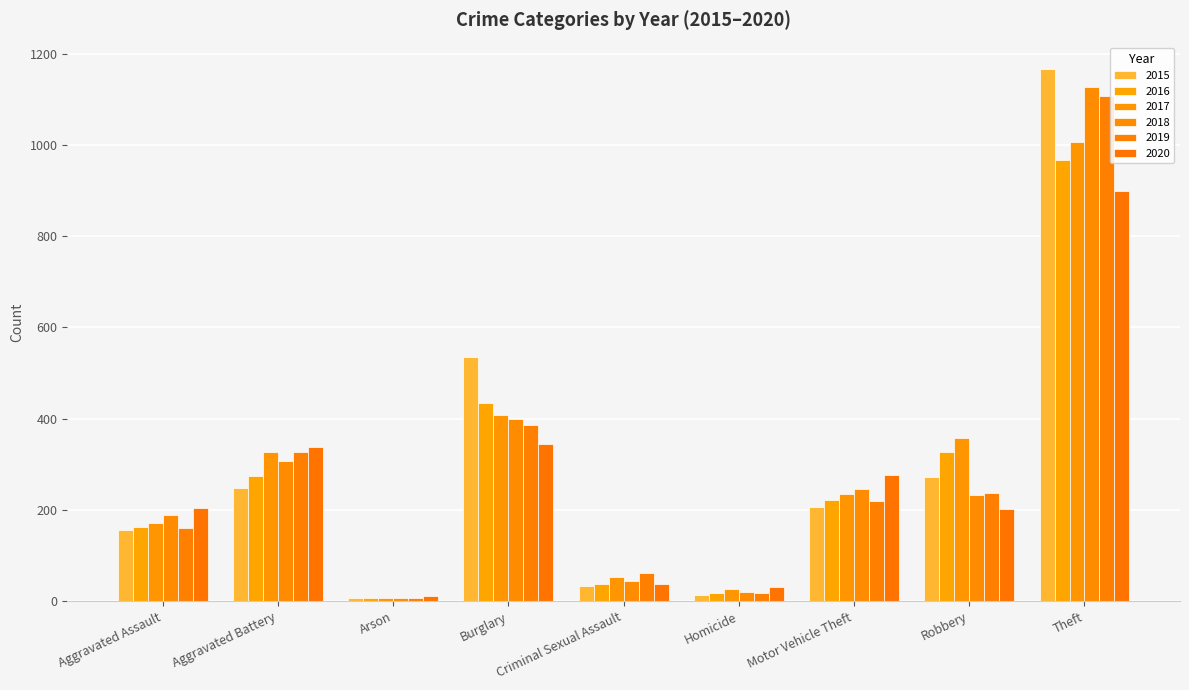

At how many categories does at least one series exceed 292?

4